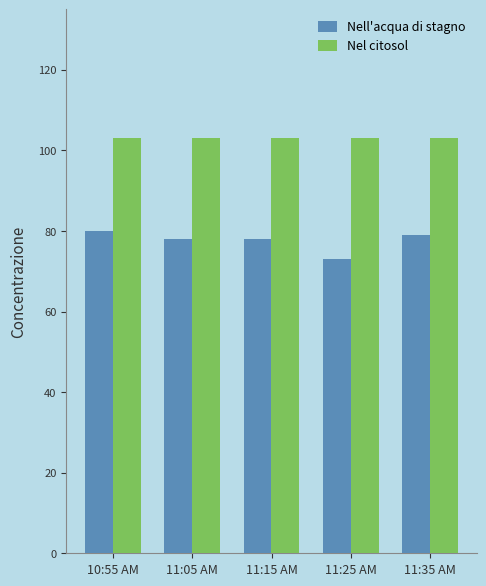

What is the sum of all Nell'acqua di stagno values?

388